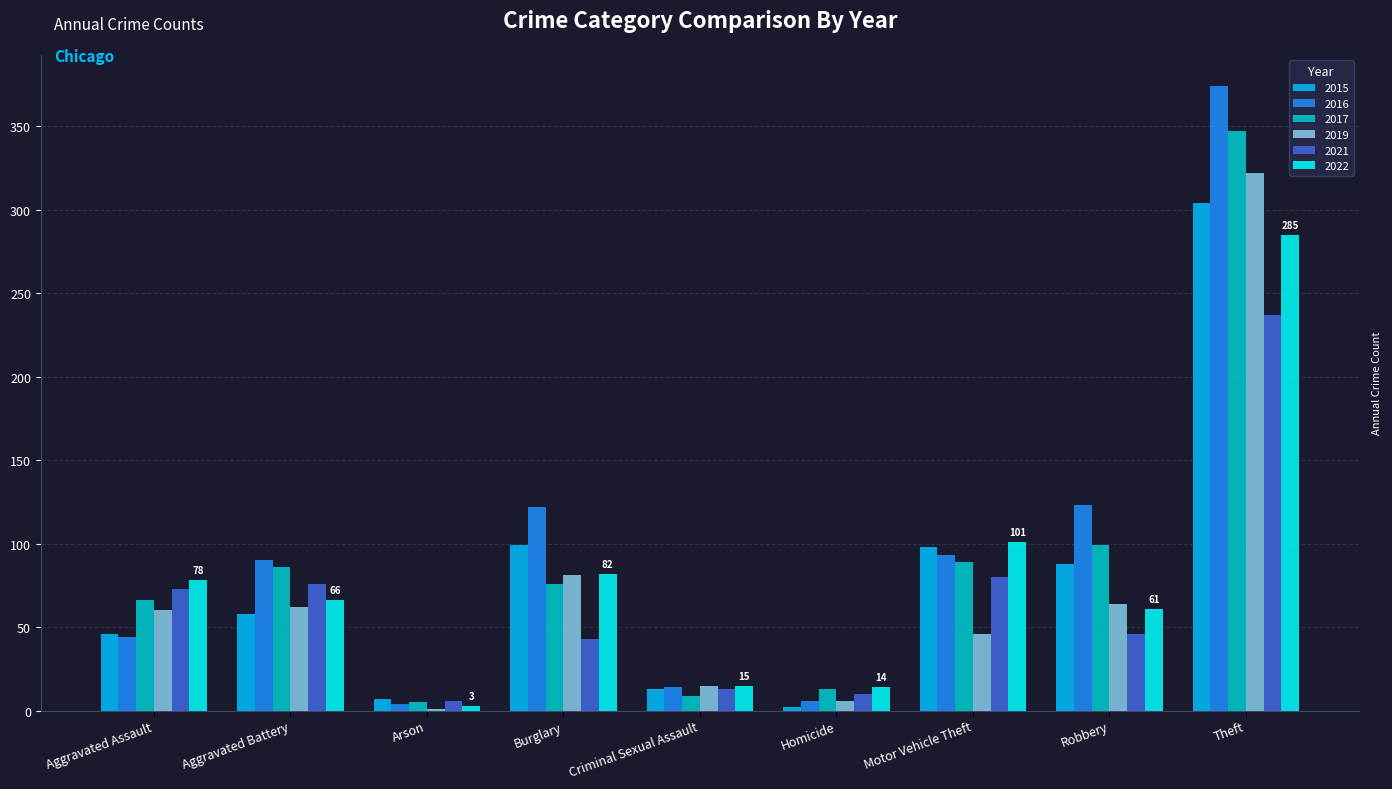

Which series changed the most between Criminal Sexual Assault and Motor Vehicle Theft?

2022